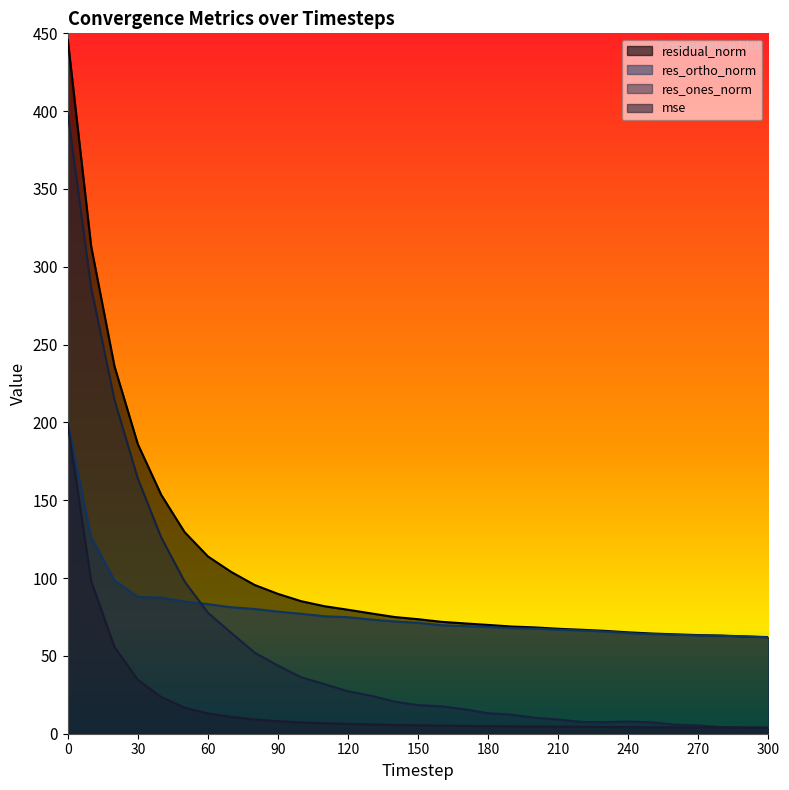

Is the value of res_ortho_norm at 240 greater than the value of res_ones_norm at 240?

Yes